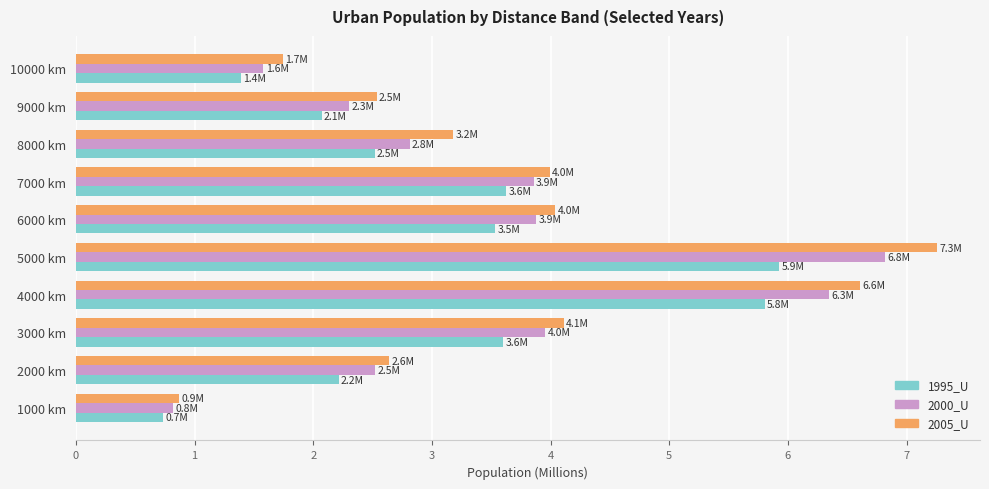

The value of 2000_U at 2000 km is 3.9. True or false?

False